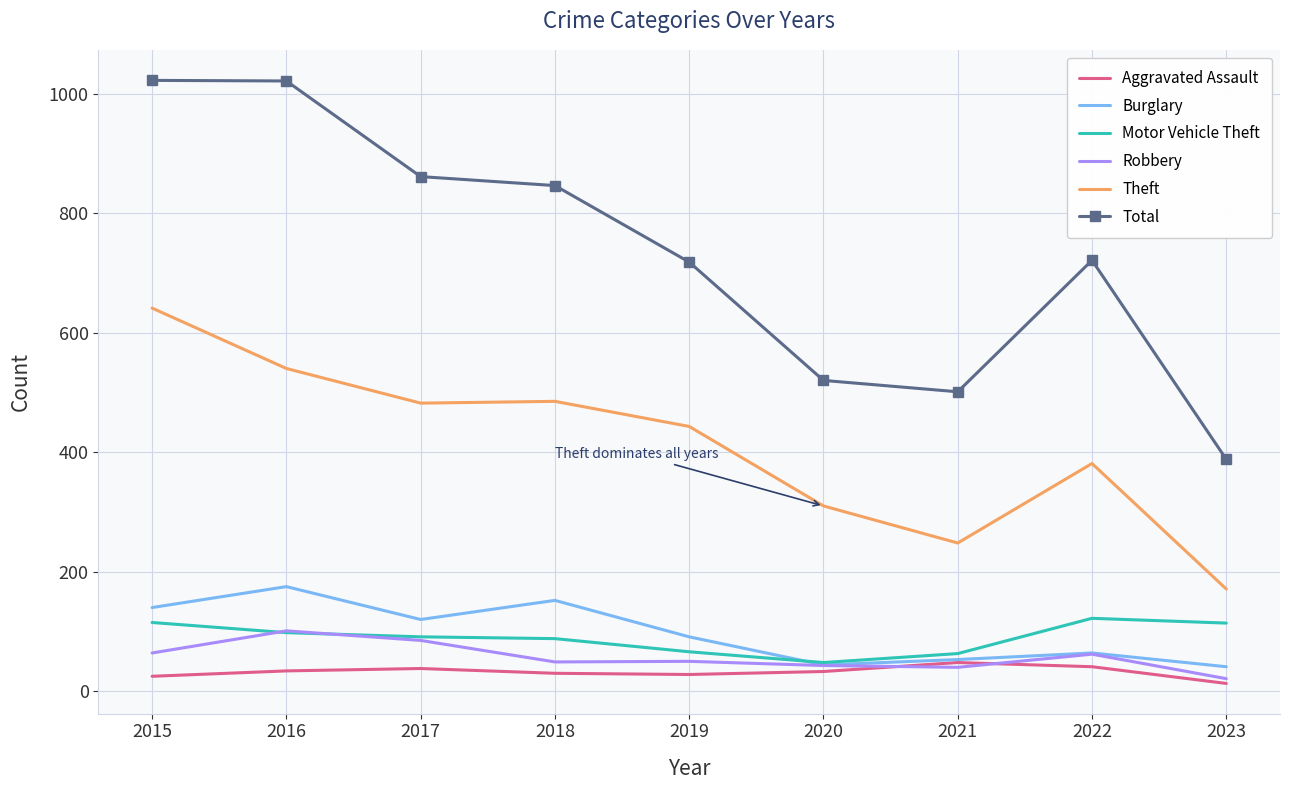

The value of Motor Vehicle Theft at 2015 is 200. True or false?

False